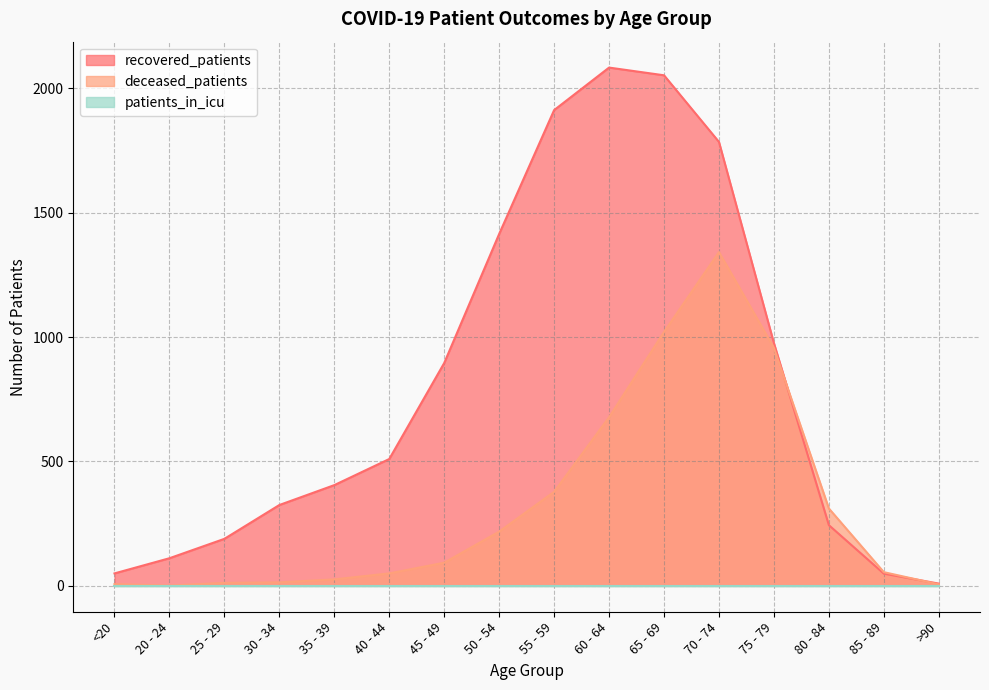

Is it true that deceased_patients equals 218 at 50 - 54?

True